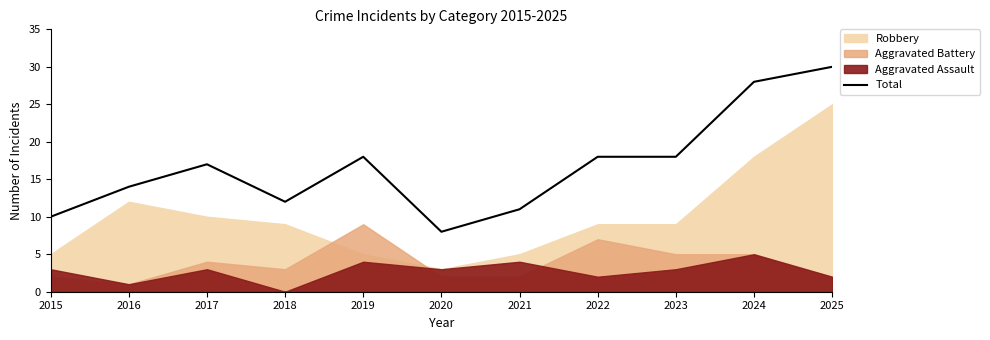

What is the greatest value displayed?

30